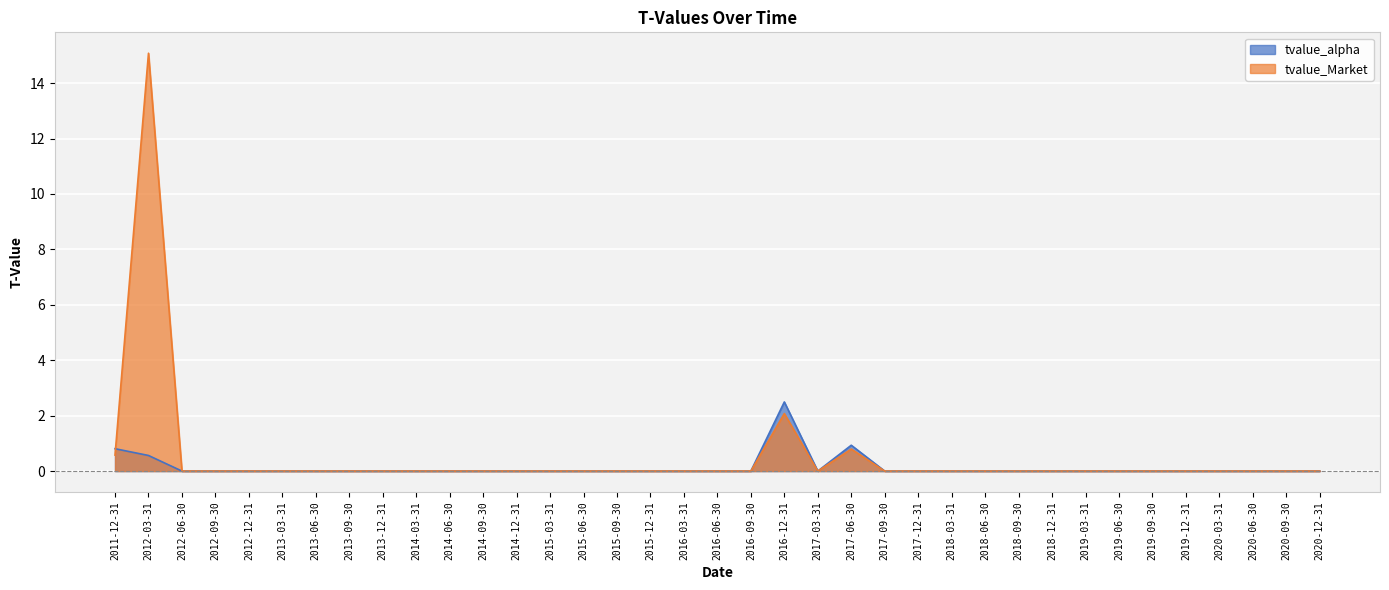

How many lines are shown in the chart?

2